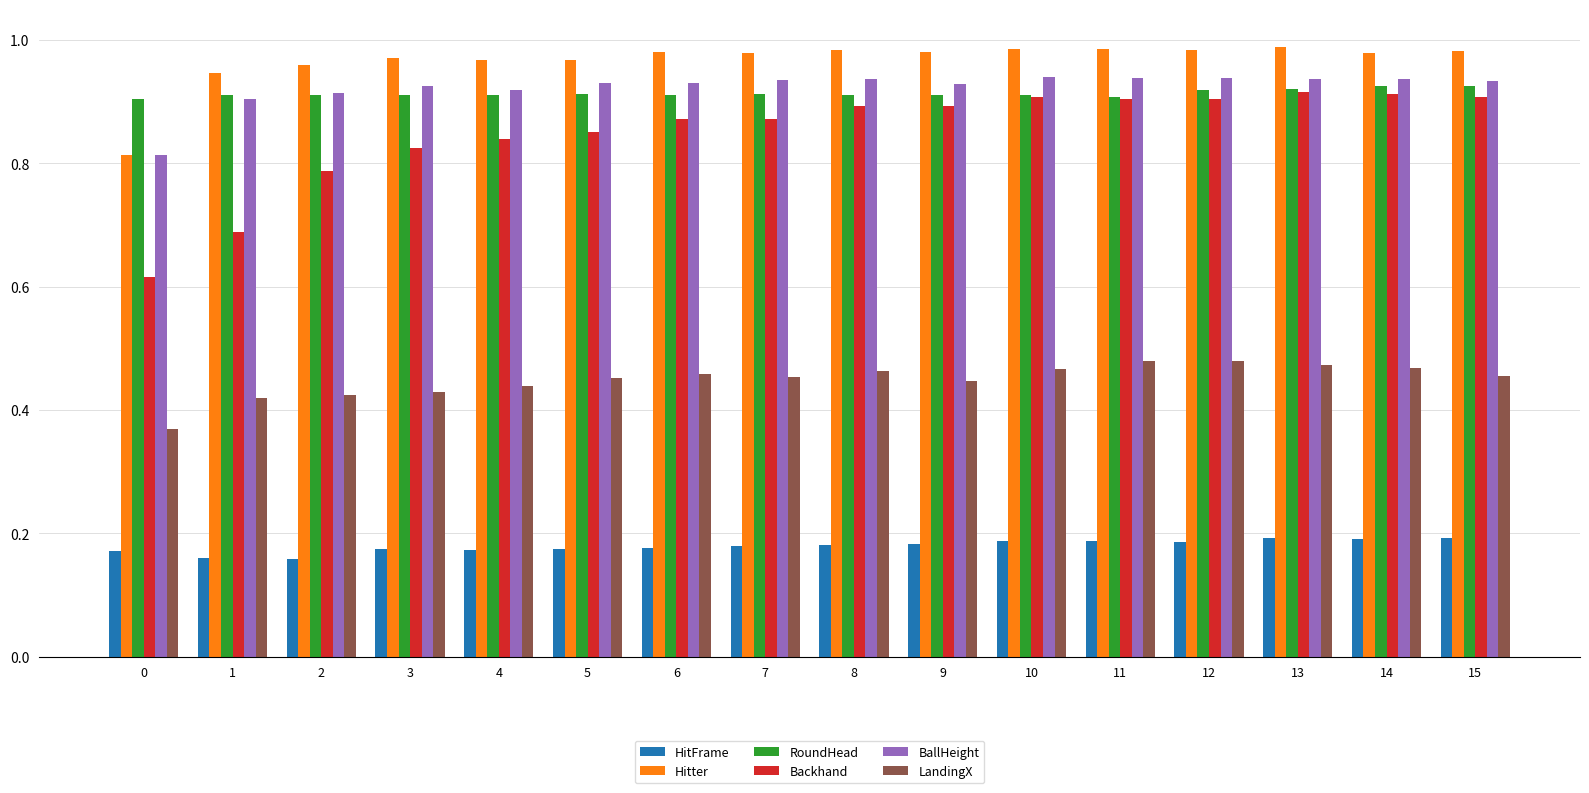

How many bars are there in total?

96